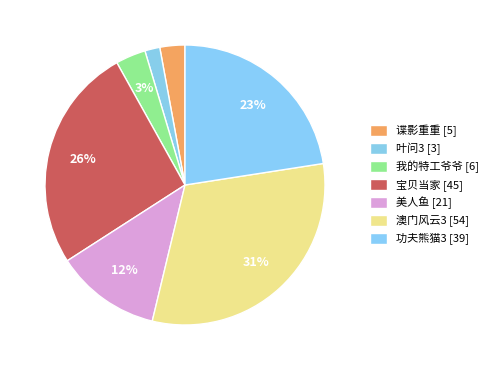

What percentage is the 美人鱼 slice, to the nearest percent?

12%